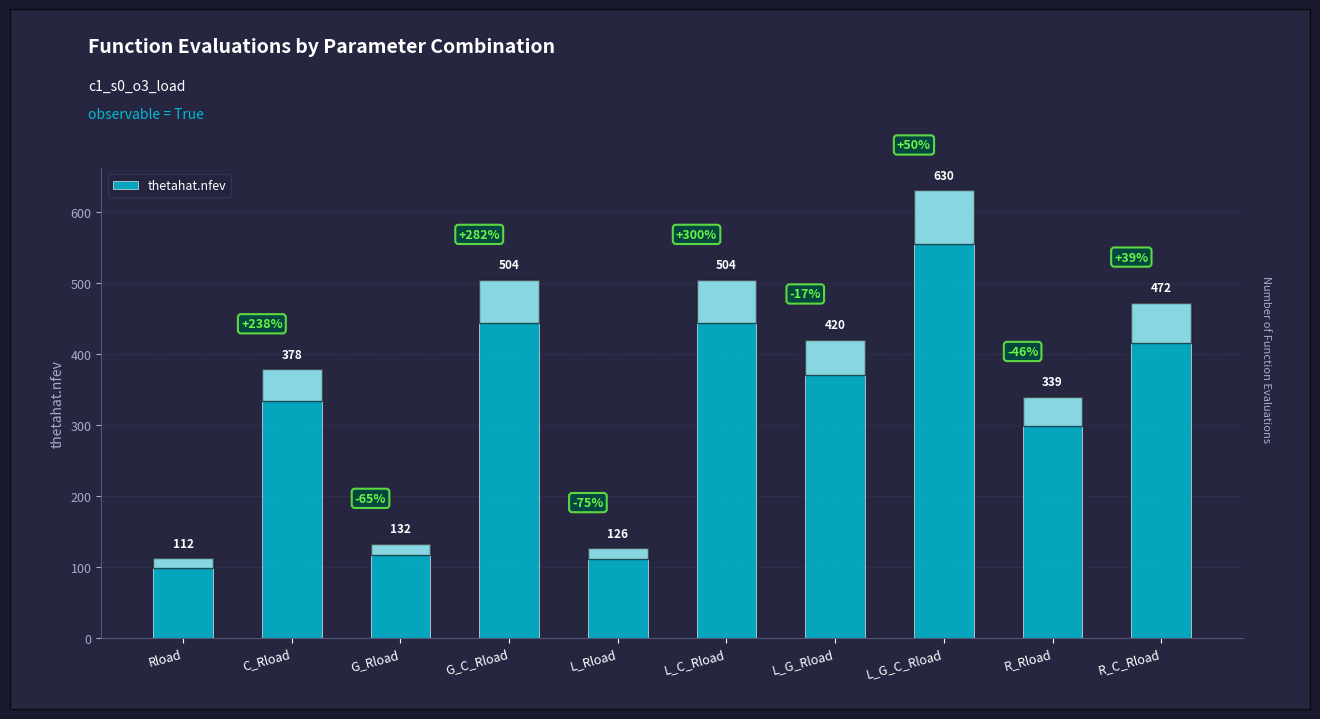

The value at Rload is 112. True or false?

True